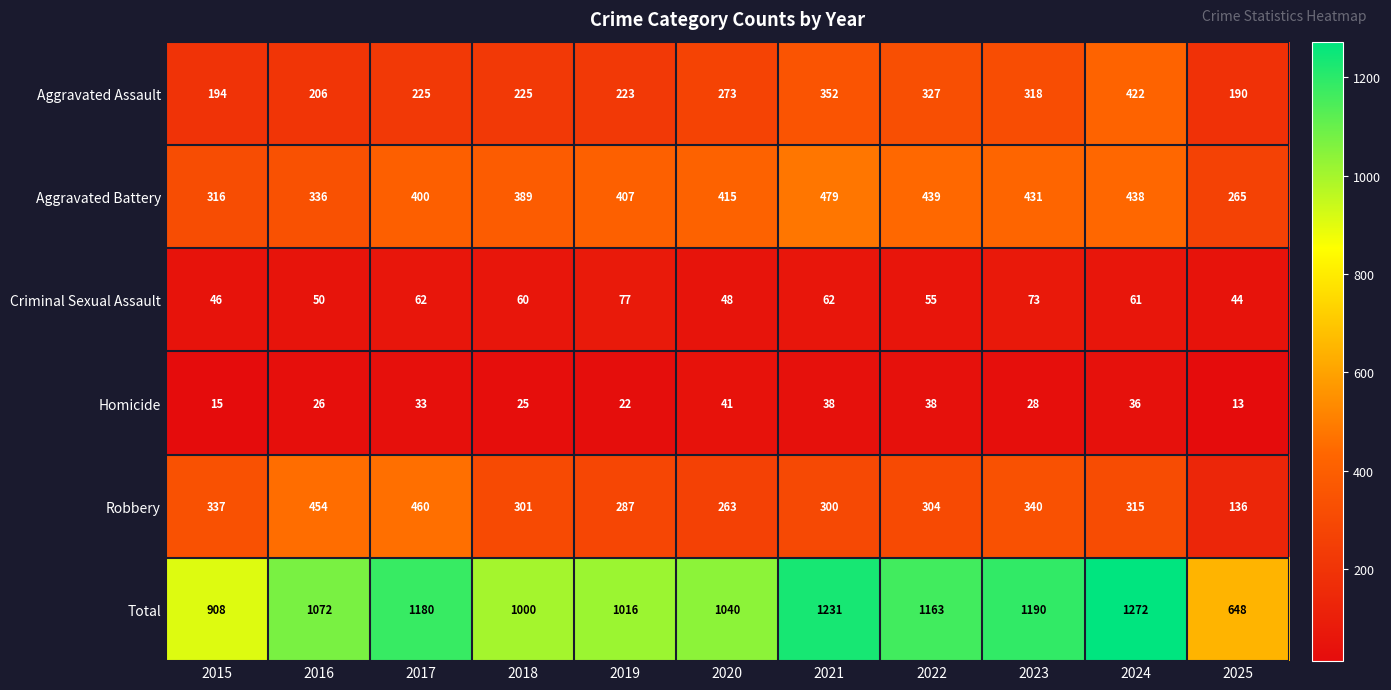

Which series has the widest spread of values?

Total